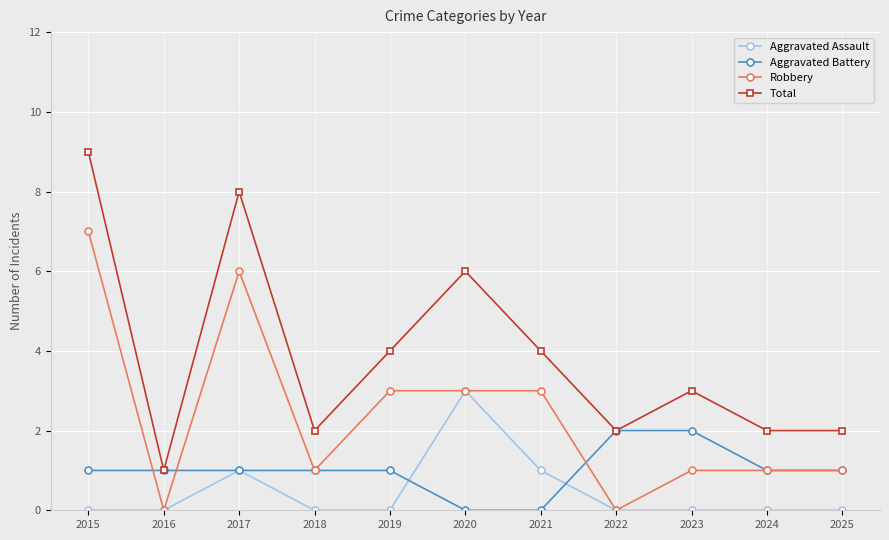

Which series ends up on top after the final intersection of Aggravated Battery and Aggravated Assault?

Aggravated Battery